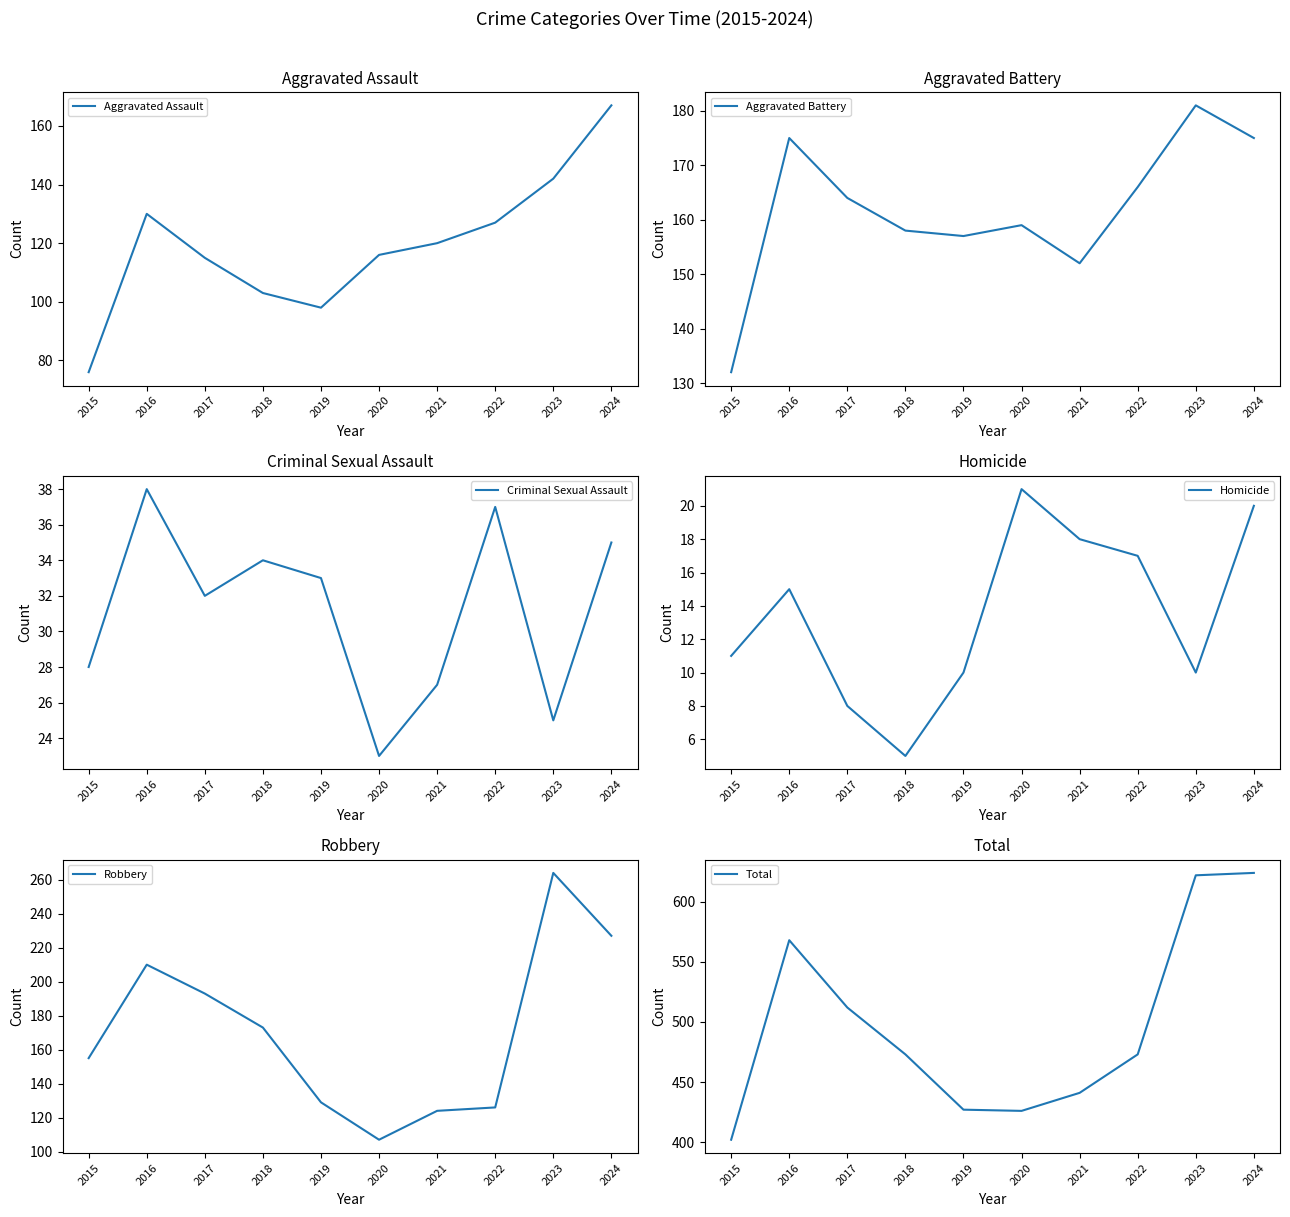

At which label does Criminal Sexual Assault first exceed 33?

2016